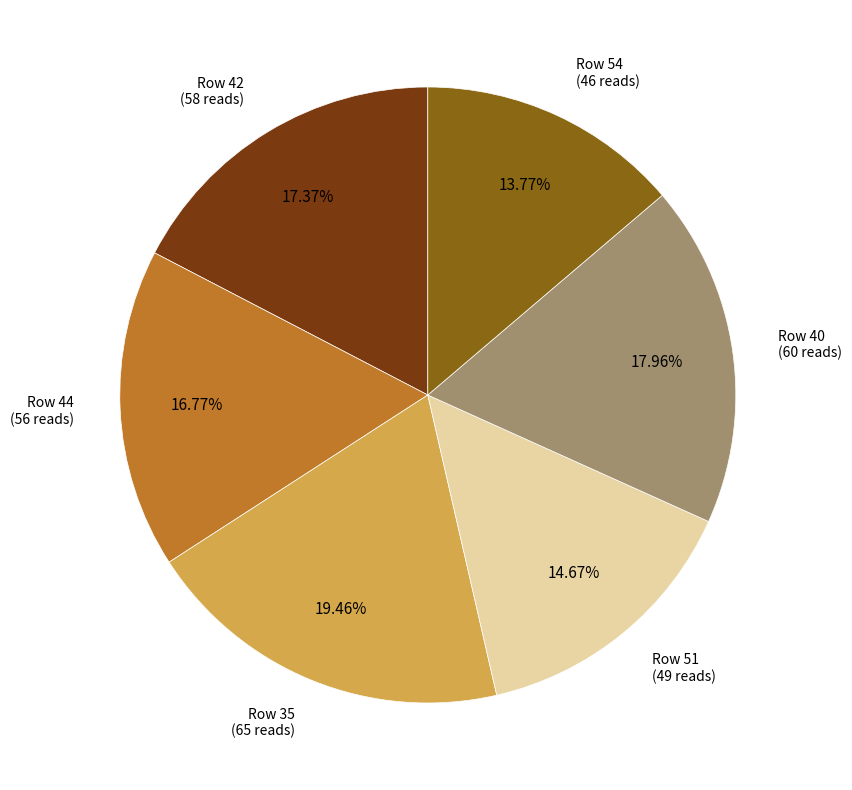

Is there a majority slice in this chart?

No